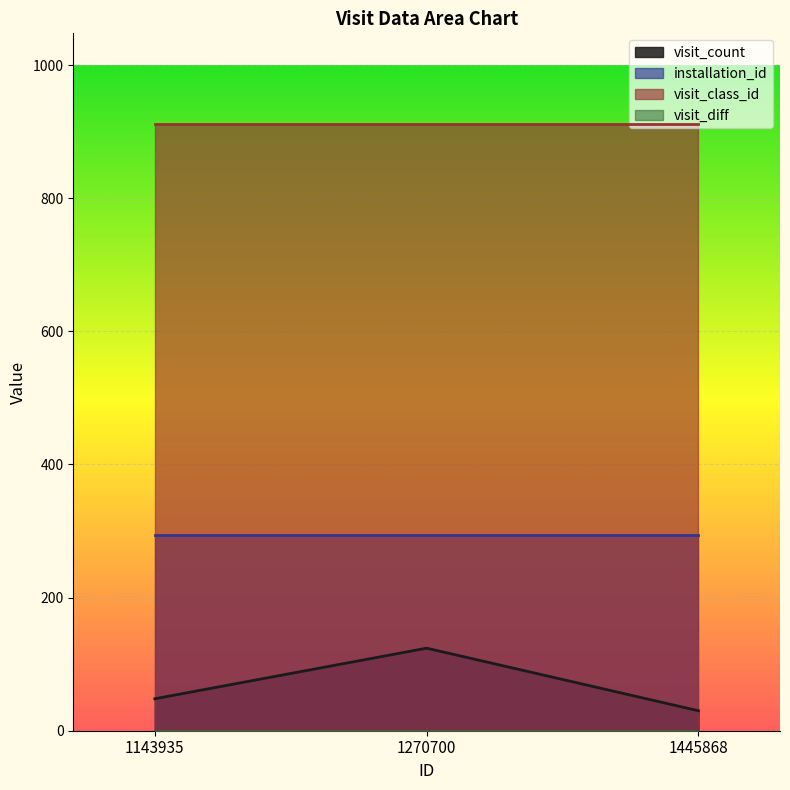

What is the total value across all series at 1270700?

1329